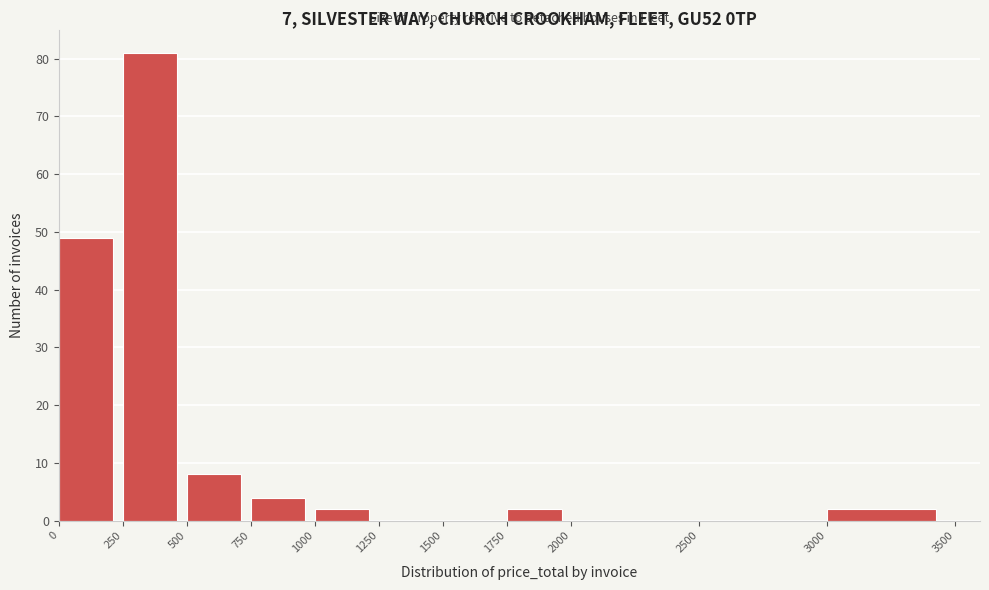

Reading left to right, list every bar in this chart as the range it spans on the x-axis followed by its height. The values are not printed on the chart, so give them approximately, as read against the axis.

0 to 250: 49
250 to 500: 81
500 to 750: 8
750 to 1000: 4
1000 to 1250: 2
1250 to 1500: 0
1500 to 1750: 0
1750 to 2000: 2
2000 to 2500: 0
2500 to 3000: 0
3000 to 3500: 2